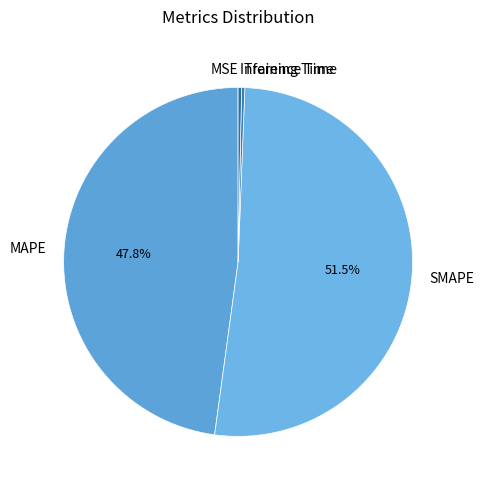

Between MAPE and Inference Time, which is larger?

MAPE